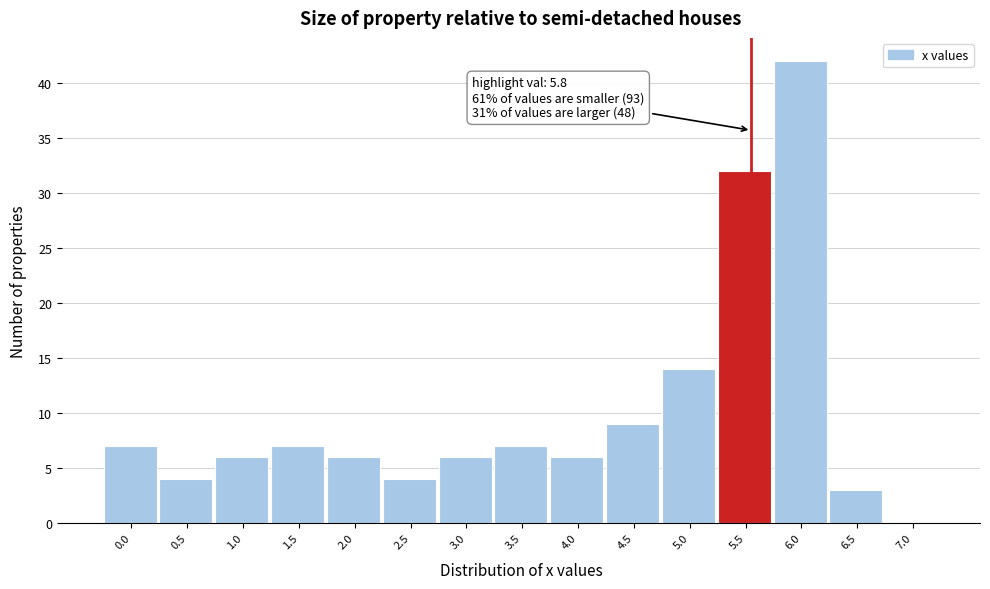

Reading left to right, what are all the values shown in this chart?

0.0=7	0.5=4	1.0=6	1.5=7	2.0=6	2.5=4	3.0=6	3.5=7	4.0=6	4.5=9	5.0=14	5.5=32	6.0=42	6.5=3	7.0=0